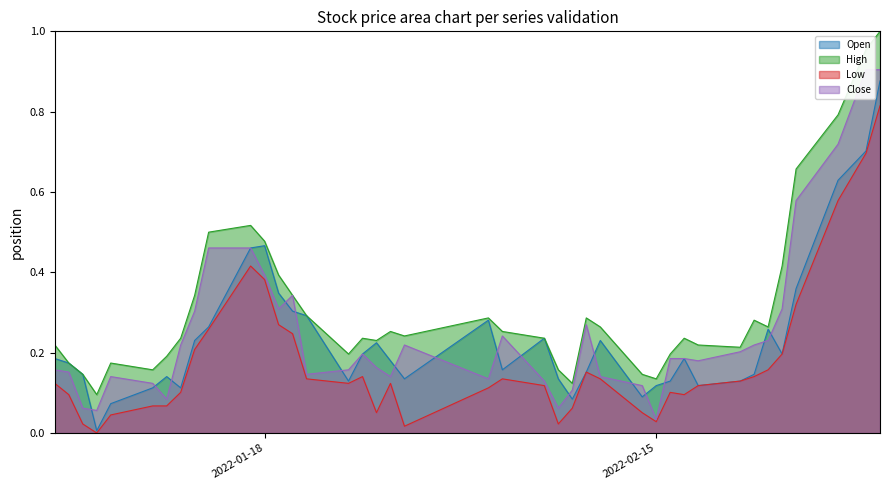

Rank the series by their maximum value, from lowest to highest.

Low, Open, Close, High